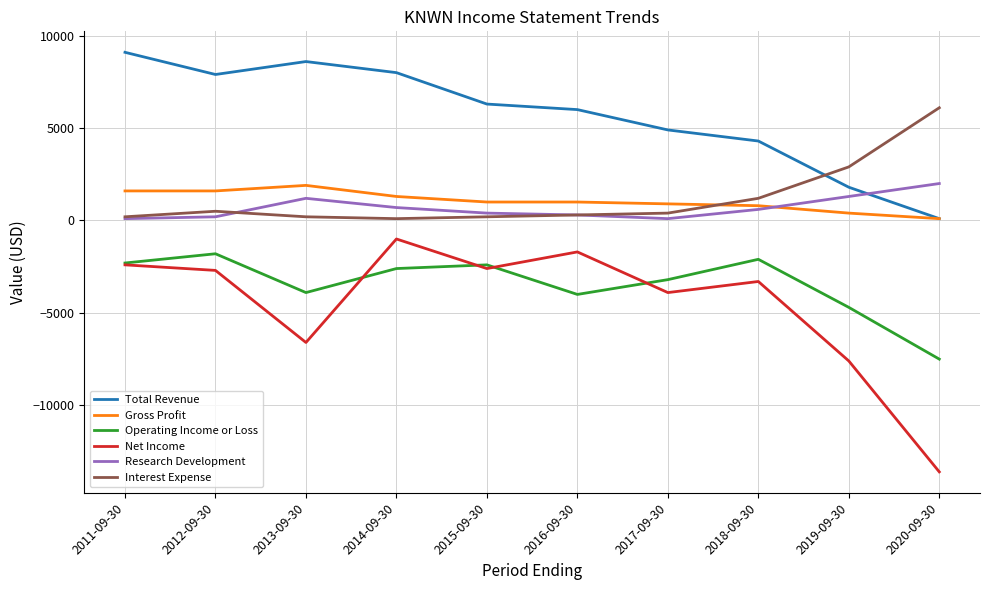

What is the spread (max minus min) of values at 2017-09-30?

8800